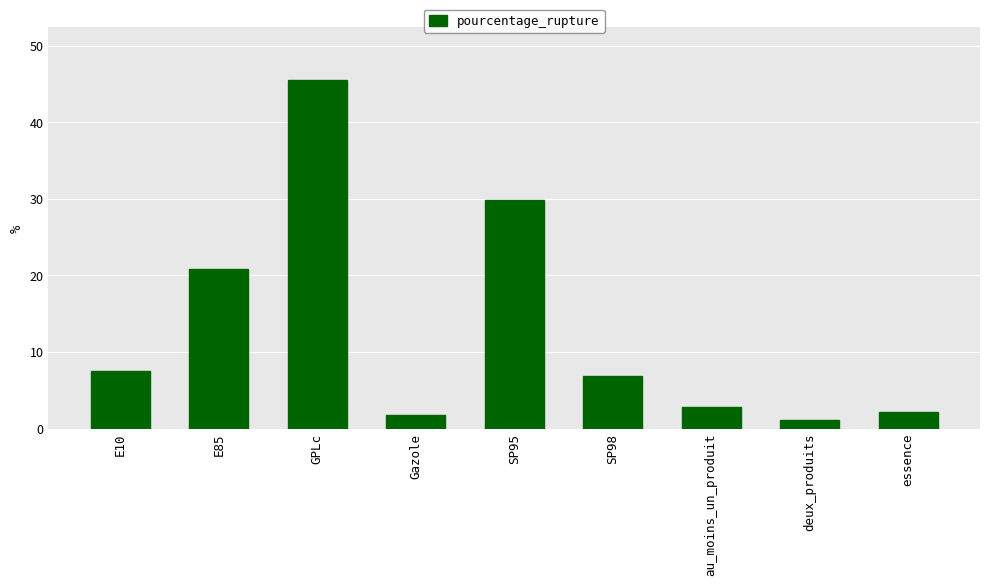

The value at GPLc is 45.5. True or false?

True